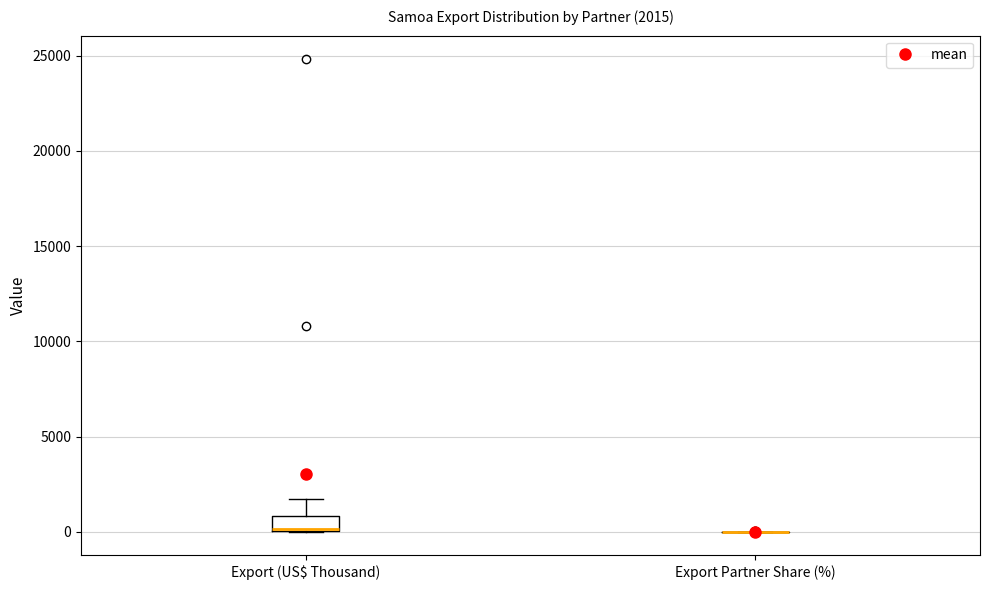

Comparing the boxes themselves (not the whiskers), which one is the tallest?

Export (US$ Thousand)